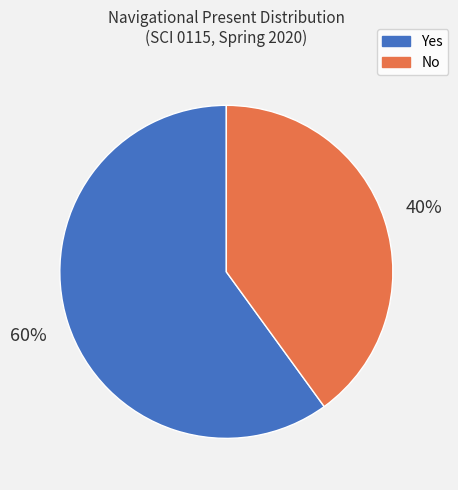

How many segments does this pie chart have?

2